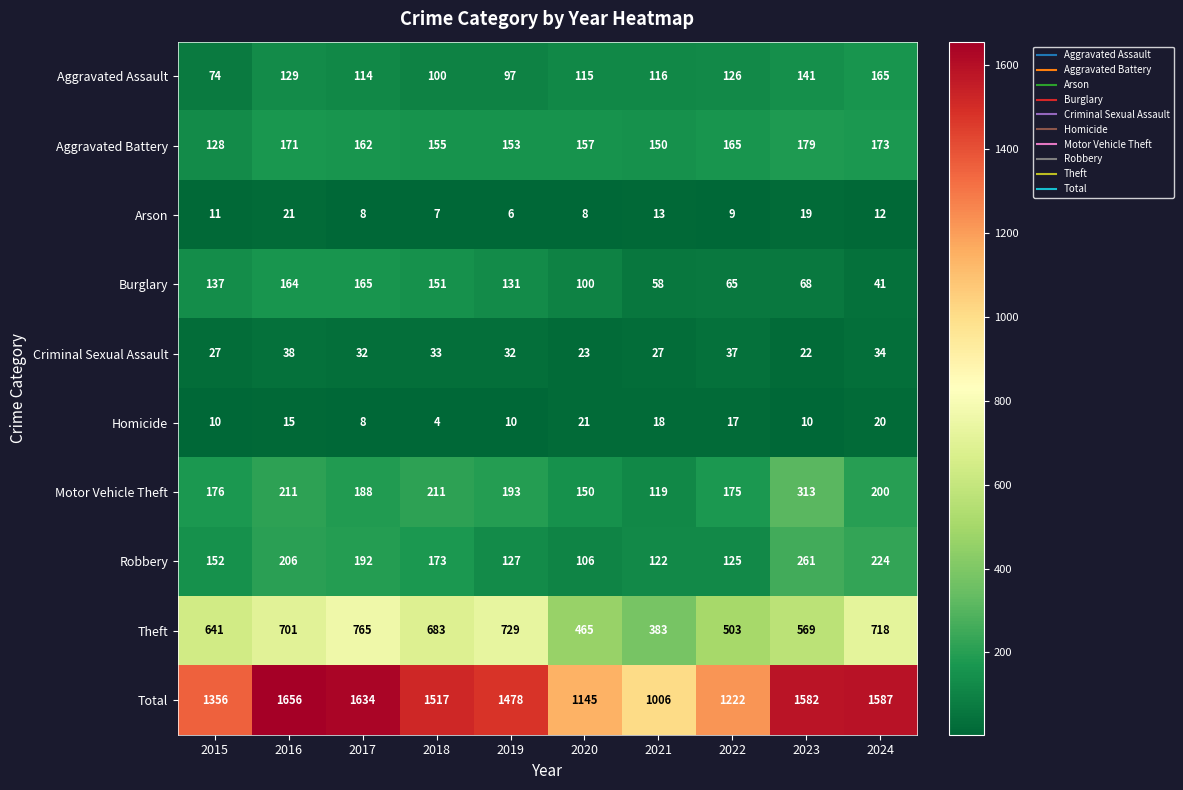

What is the approximate value of Theft at 2017?

765